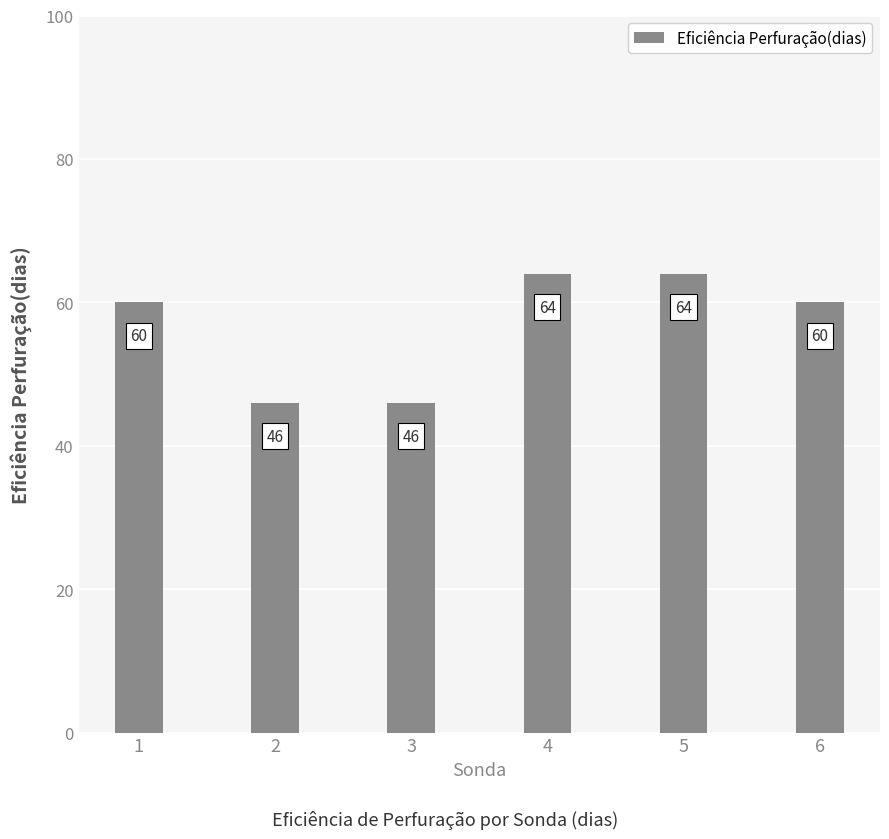

Are the bars horizontal?

No